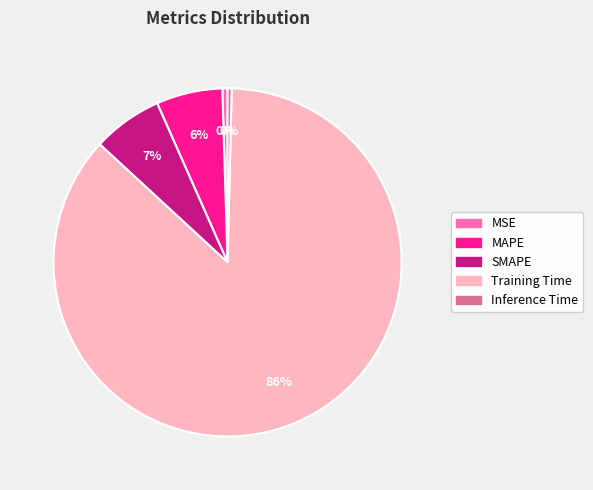

The SMAPE slice represents 7% of the pie. True or false?

True